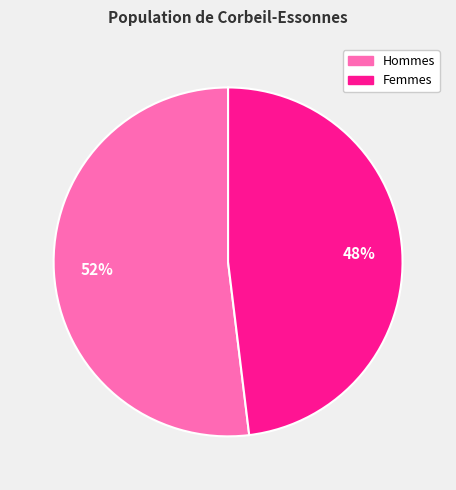

Is there a majority slice in this chart?

Yes